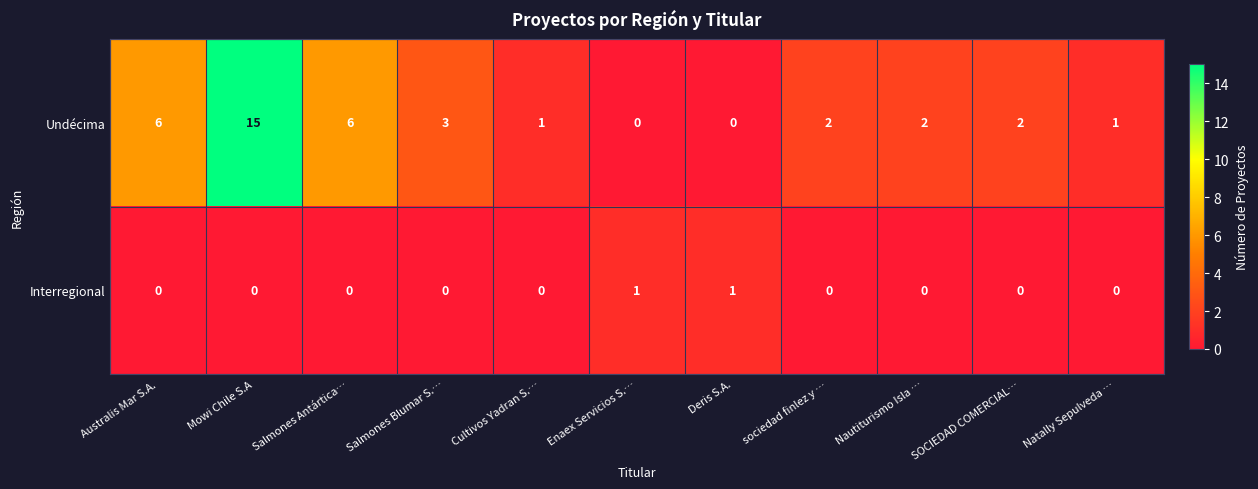

List the series in order of their peak value, lowest first.

Interregional, Undécima